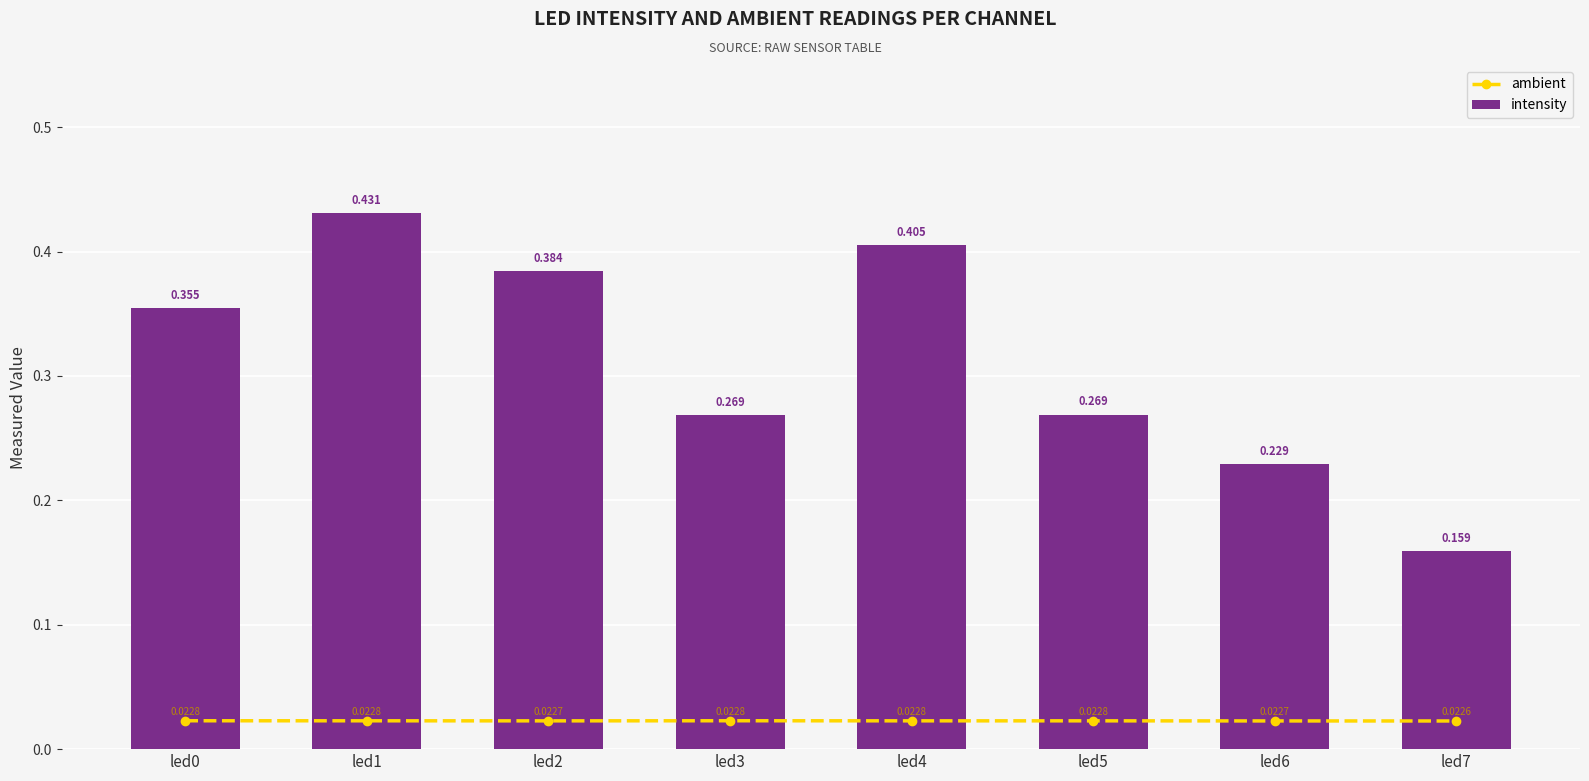

What is the maximum value shown in the chart?

0.4